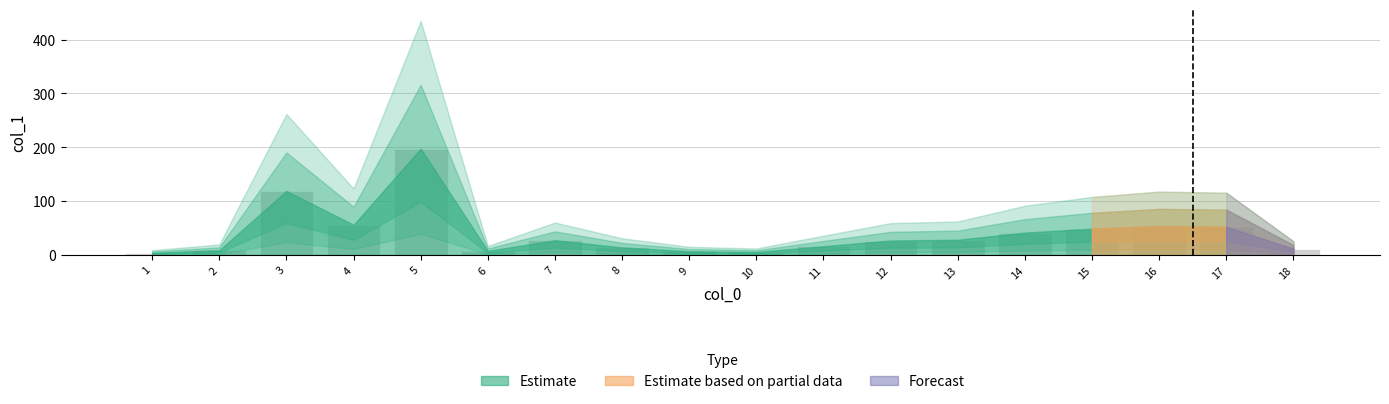

What value does the data have at 18?

11.6